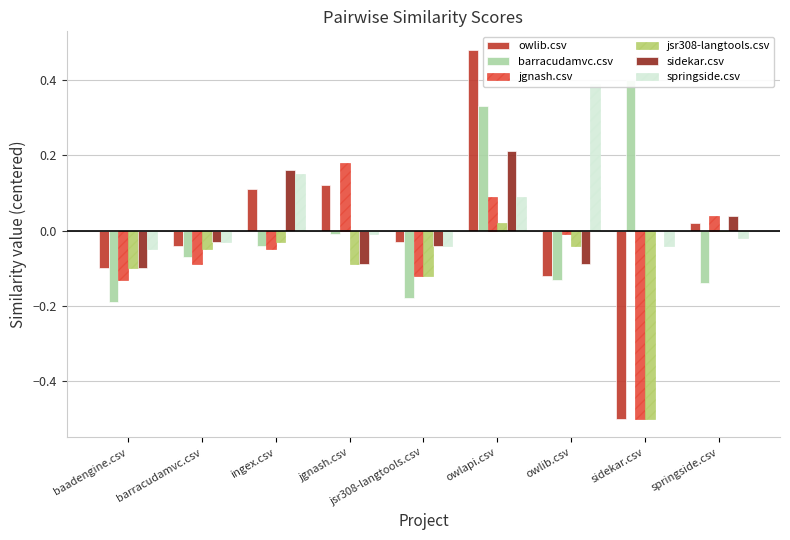

Count the number of categories in the chart.

9